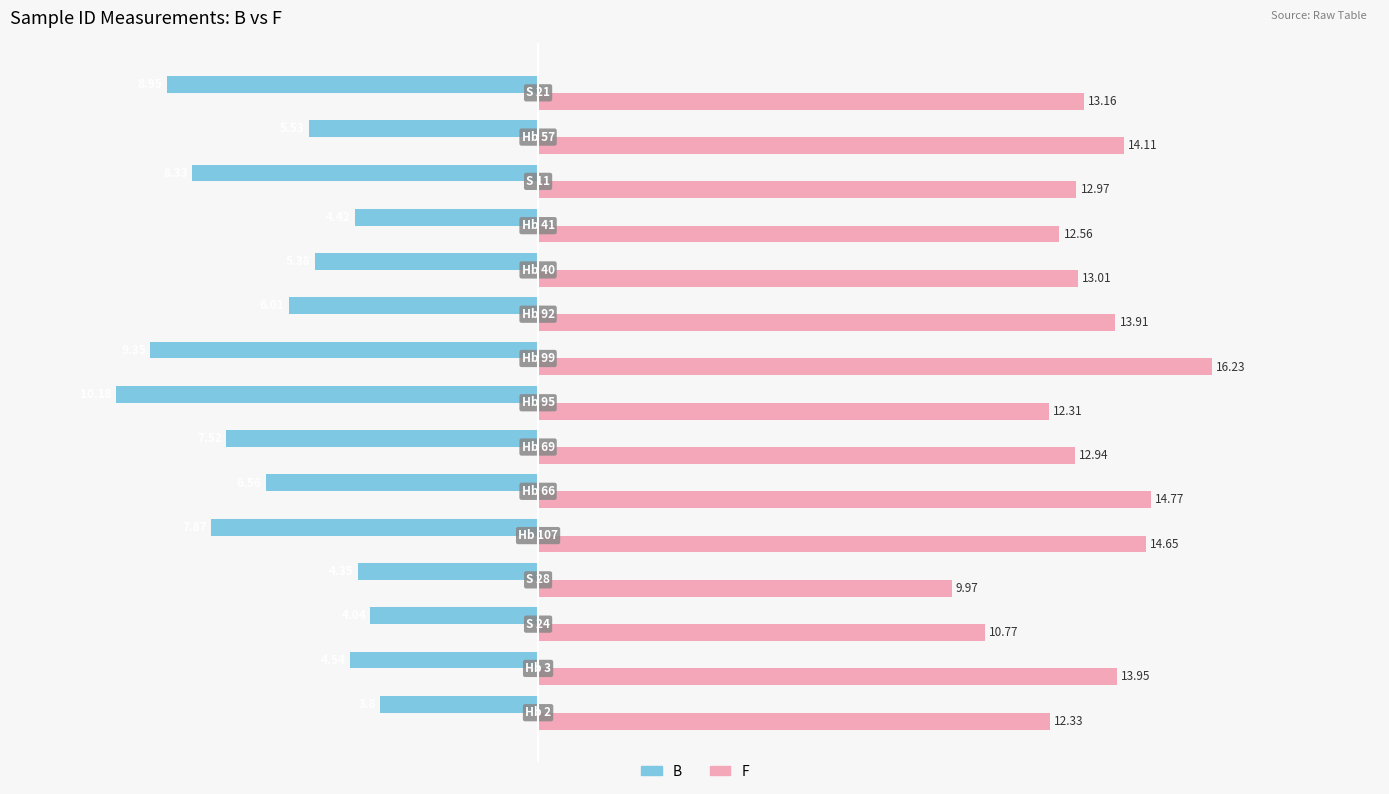

Which series has the largest total across all categories?

F